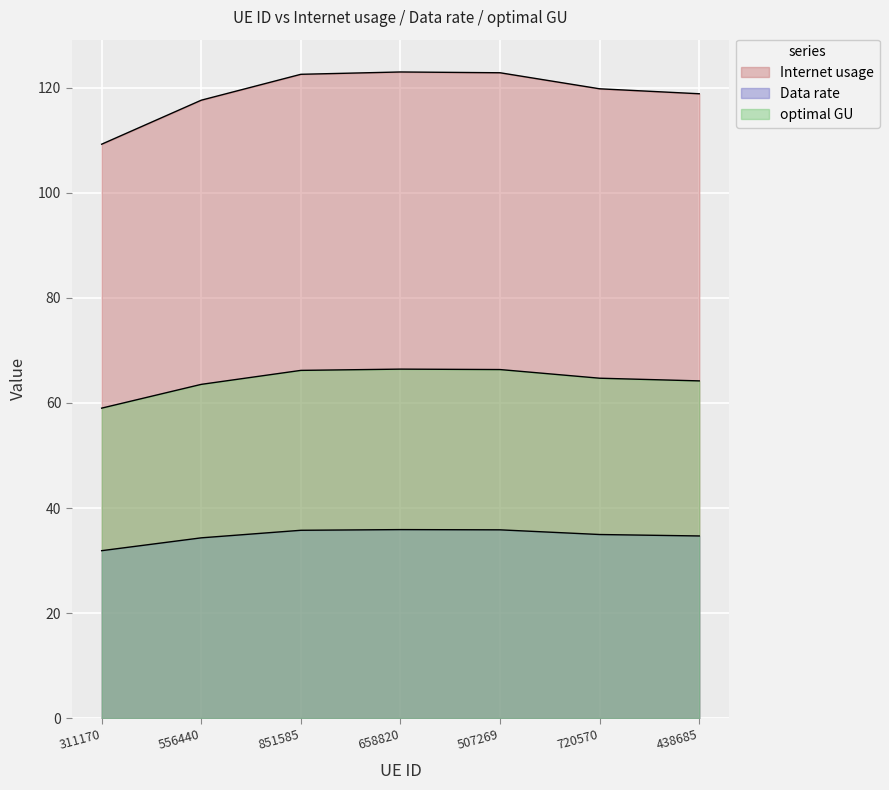

Rank the categories by optimal GU value from lowest to highest.

311170, 556440, 438685, 720570, 851585, 507269, 658820